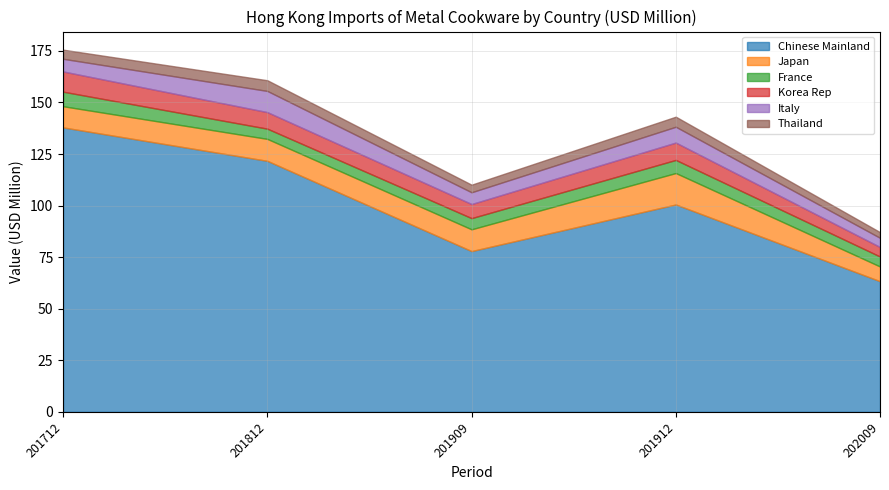

At which category does Chinese Mainland reach its first local valley?

201909